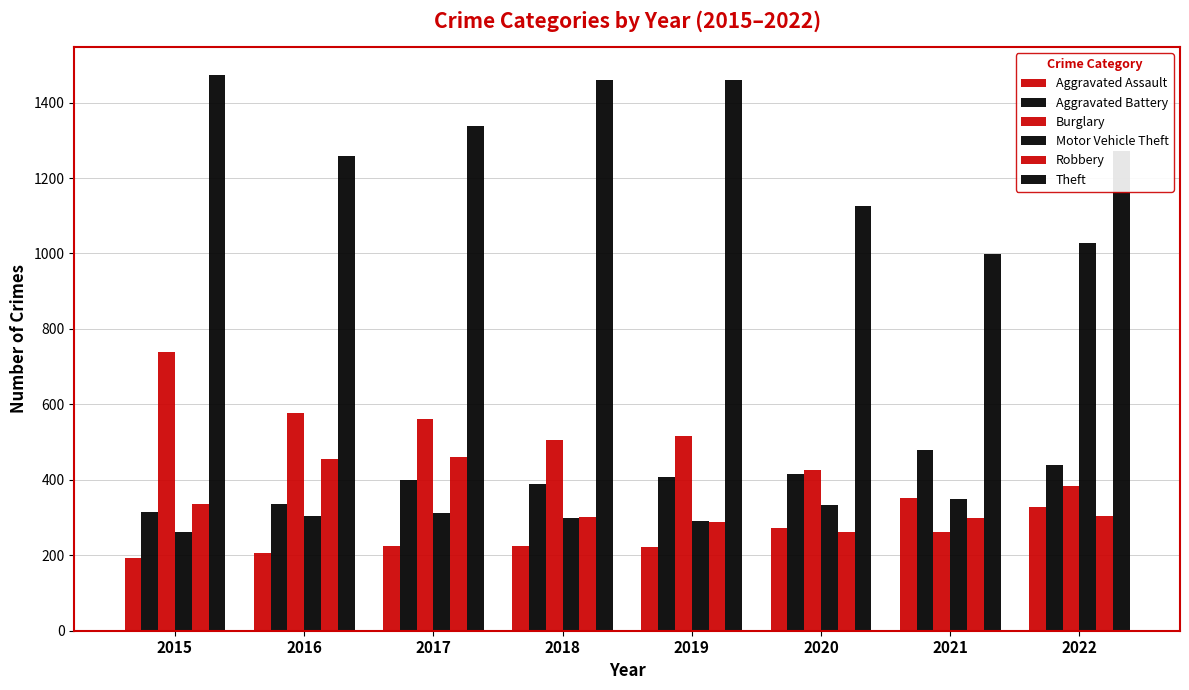

What is the value of the Robbery bar at the 3rd from the left?

460